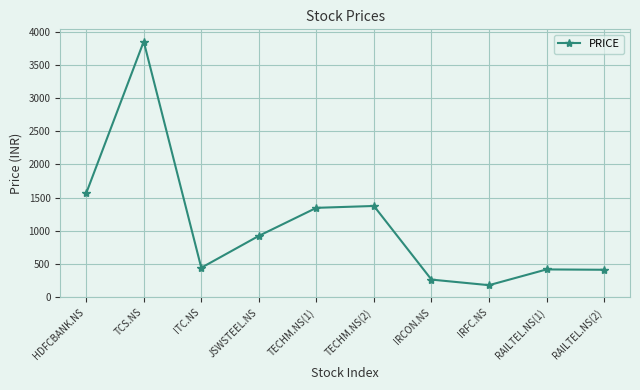

What is the greatest value displayed?

3850